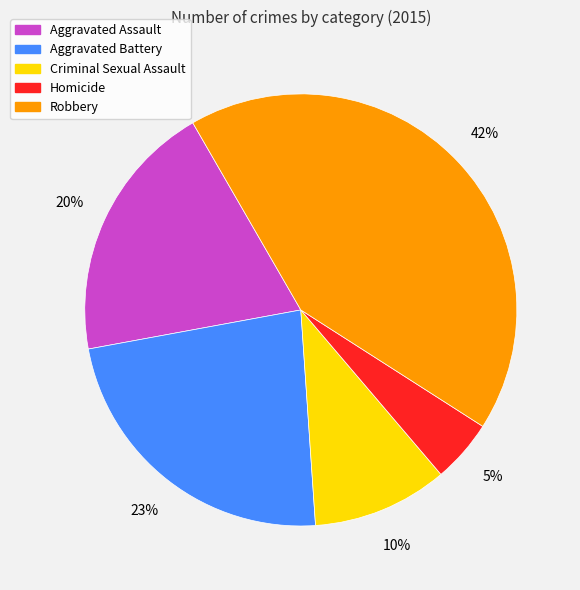

Which category has the biggest portion of the pie?

Robbery